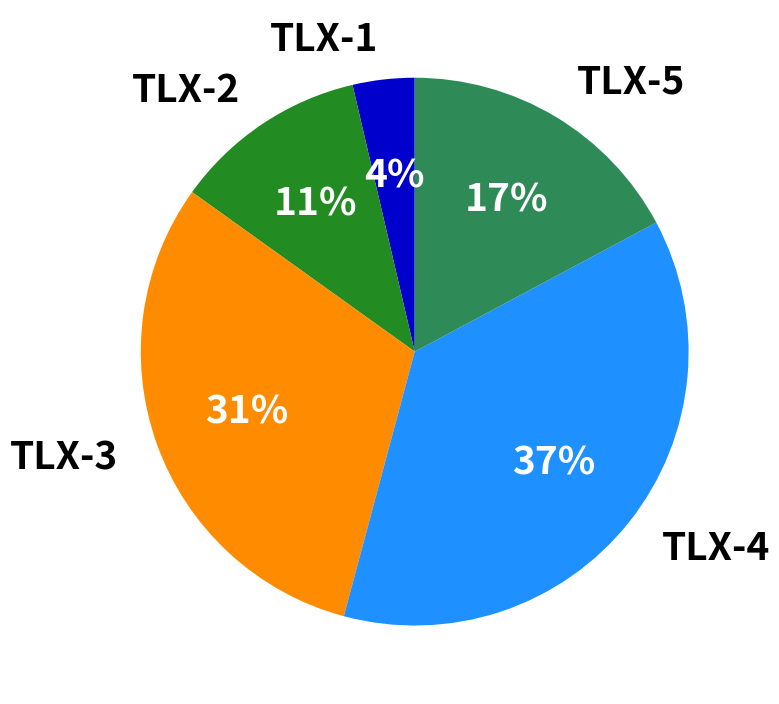

Is TLX-1 the majority of the pie?

No